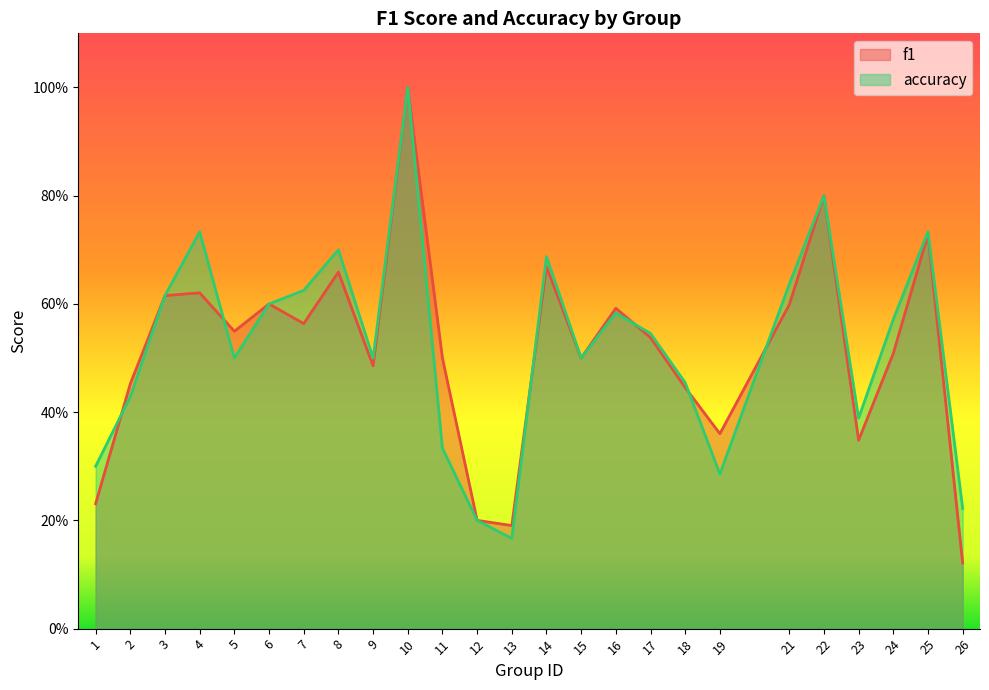

Does the chart have visible grid lines?

No